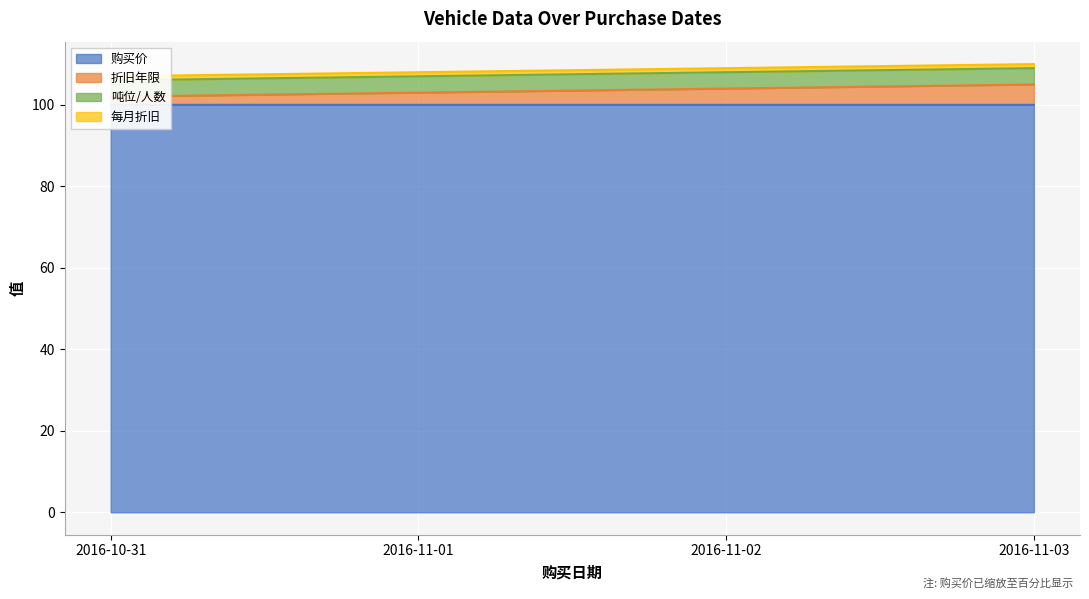

What is the difference between the maximum and minimum values in the 折旧年限 series?

3.0